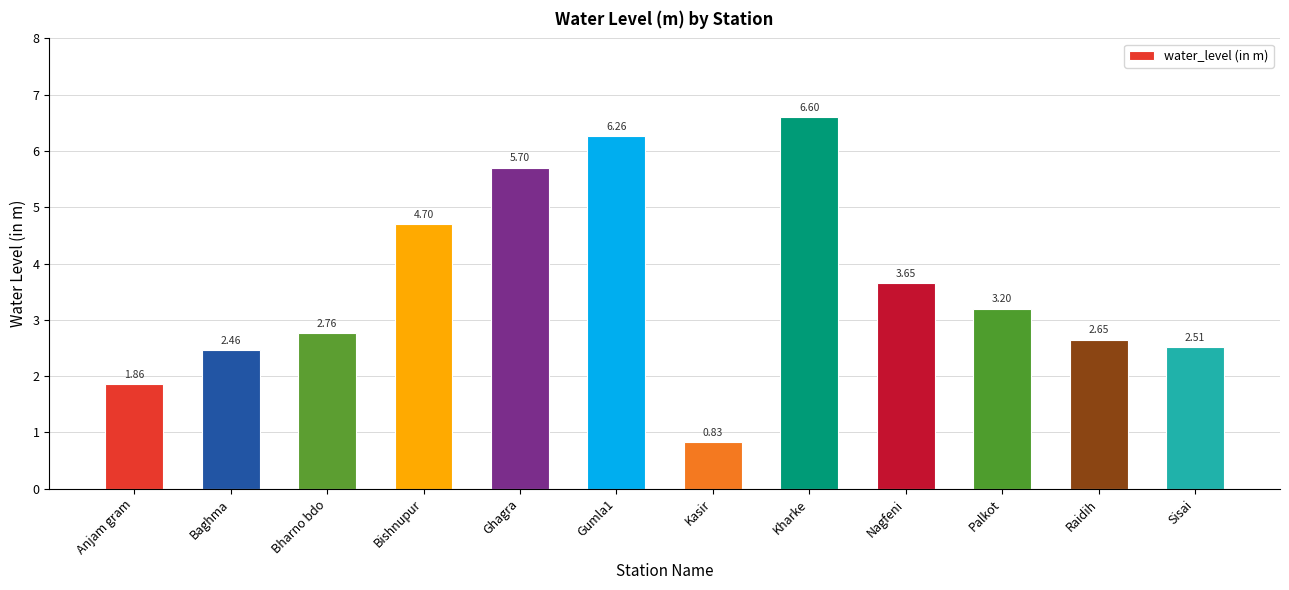

List the labels in order of value, smallest first.

Kasir, Anjam gram, Baghma, Sisai, Raidih, Bharno bdo, Palkot, Nagfeni, Bishnupur, Ghagra, Gumla1, Kharke